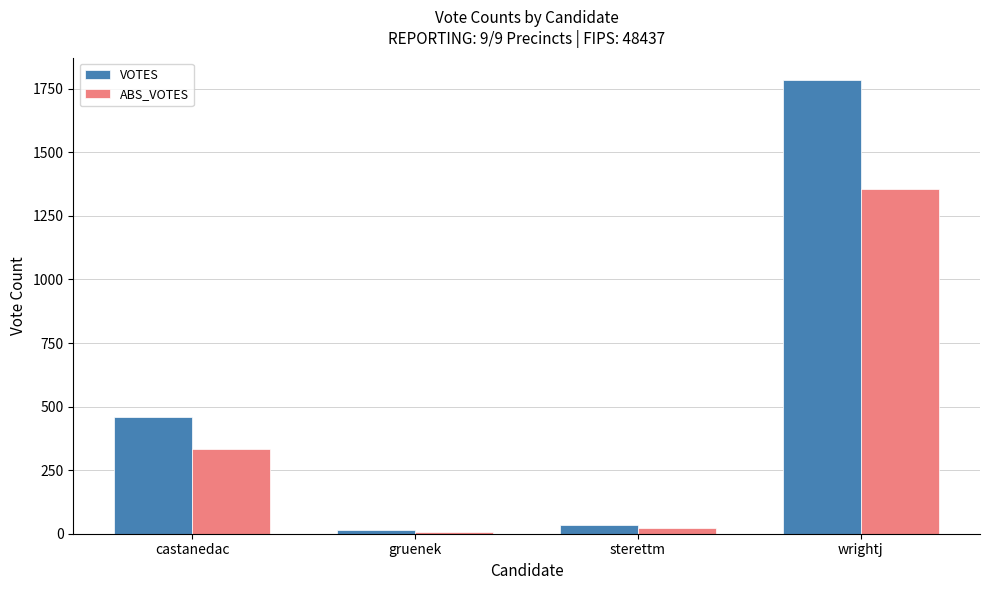

What is the difference between the VOTES values at wrightj and sterettm?

1748